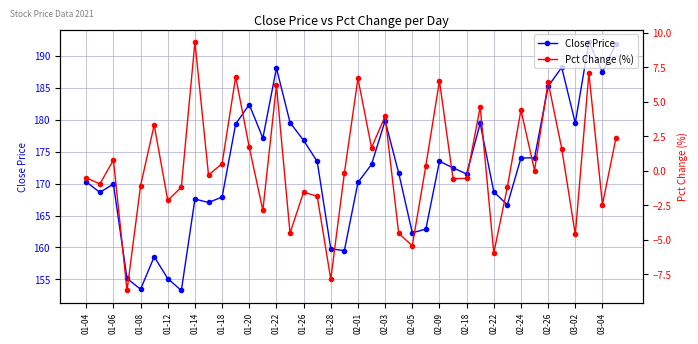

What are all the series names shown in the legend?

Close Price, Pct Change (%)